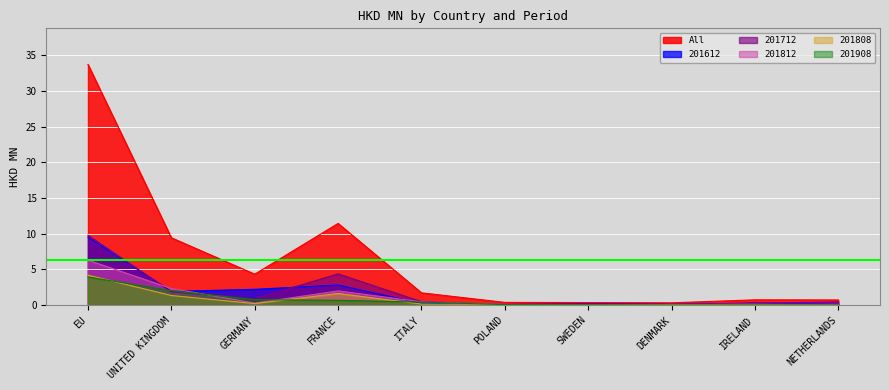

Is it true that 201812 equals 0.0 at SWEDEN?

True